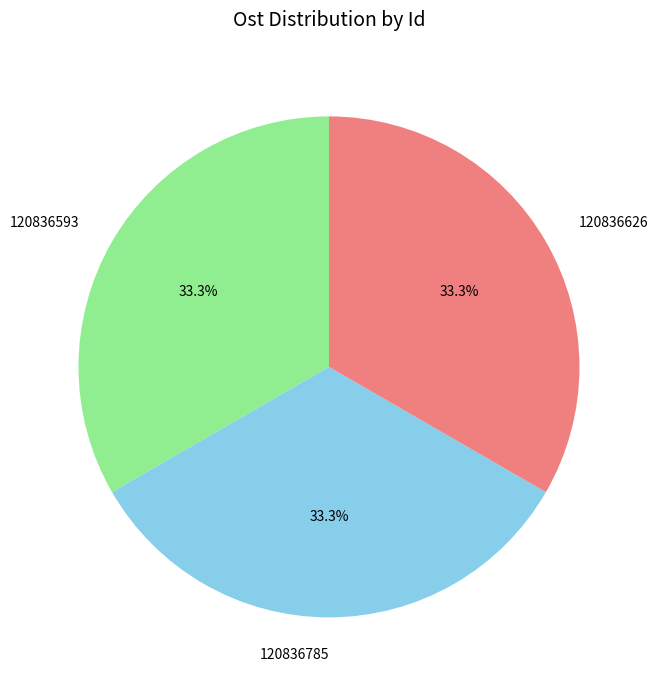

To the nearest percent, what percentage of the pie is 120836626?

33%